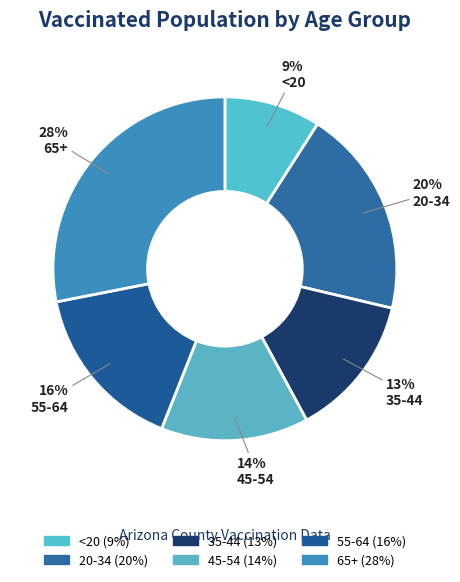

How many segments does this pie chart have?

6